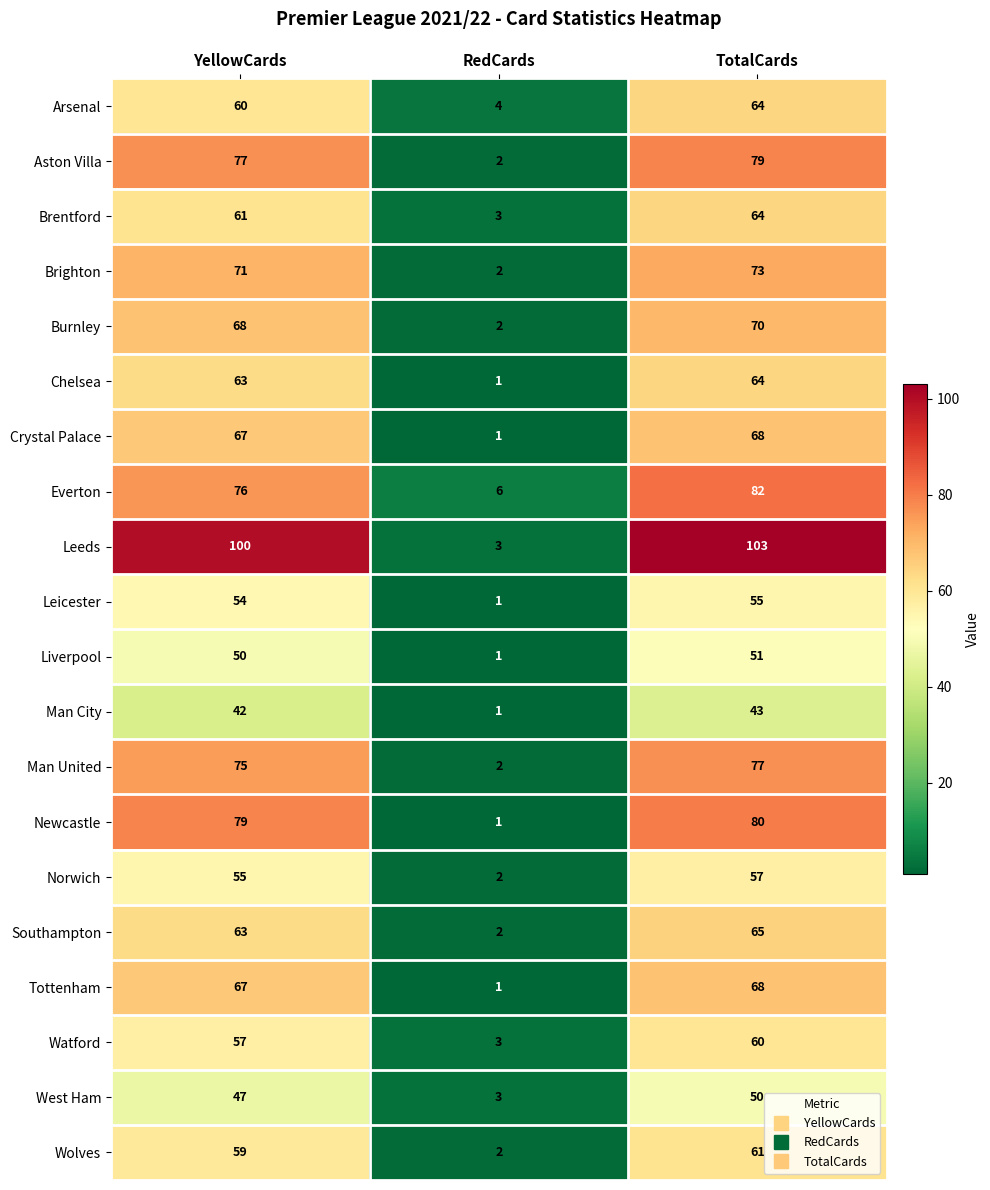

List the labels in order of Everton value, largest first.

TotalCards, YellowCards, RedCards